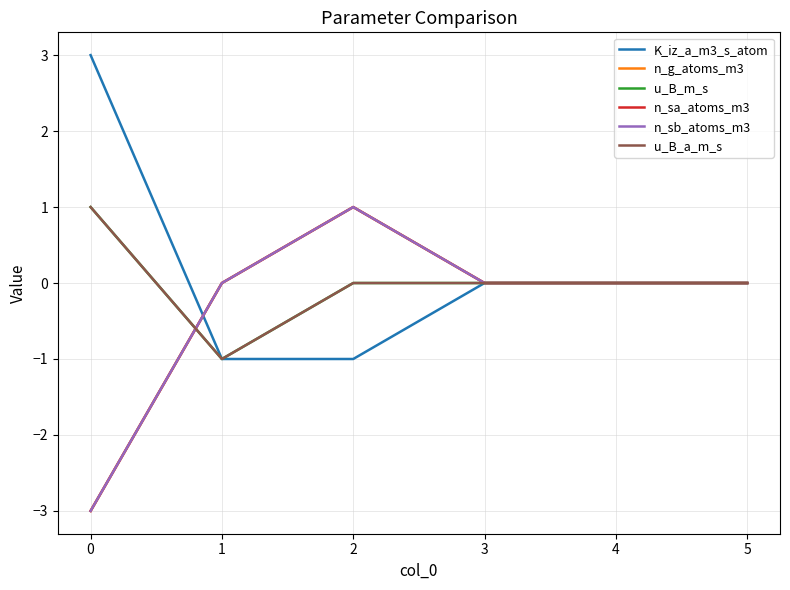

Between 3 and 1, which is larger?

3